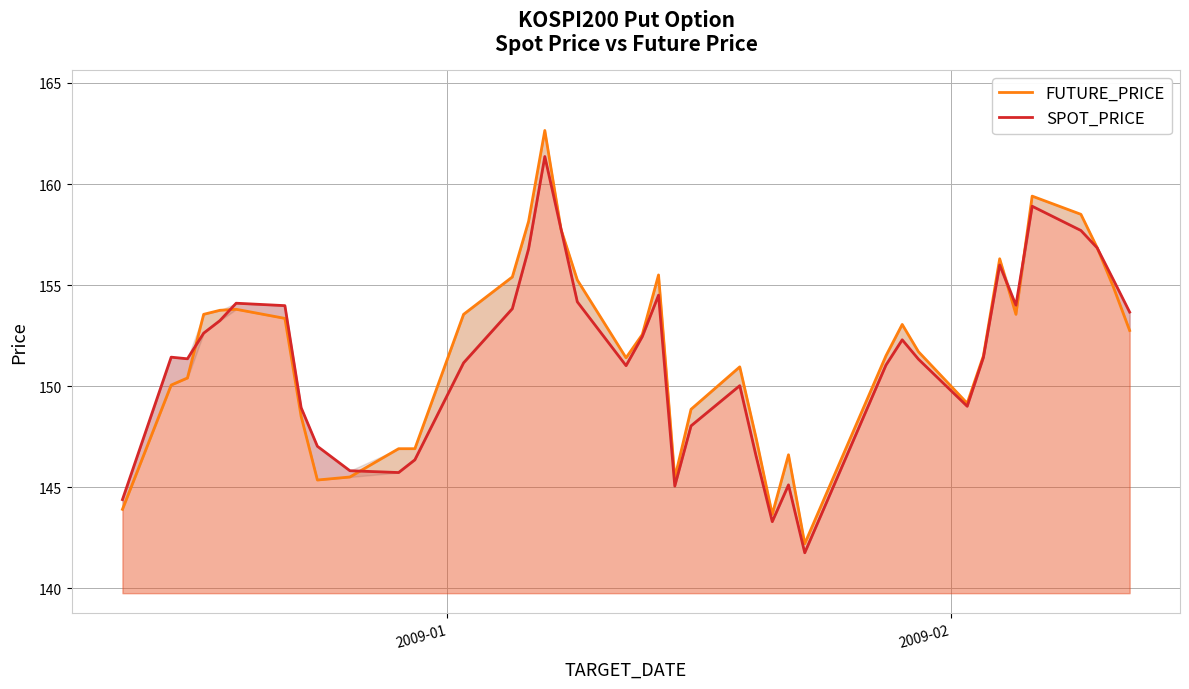

Which series has the widest spread of values?

FUTURE_PRICE